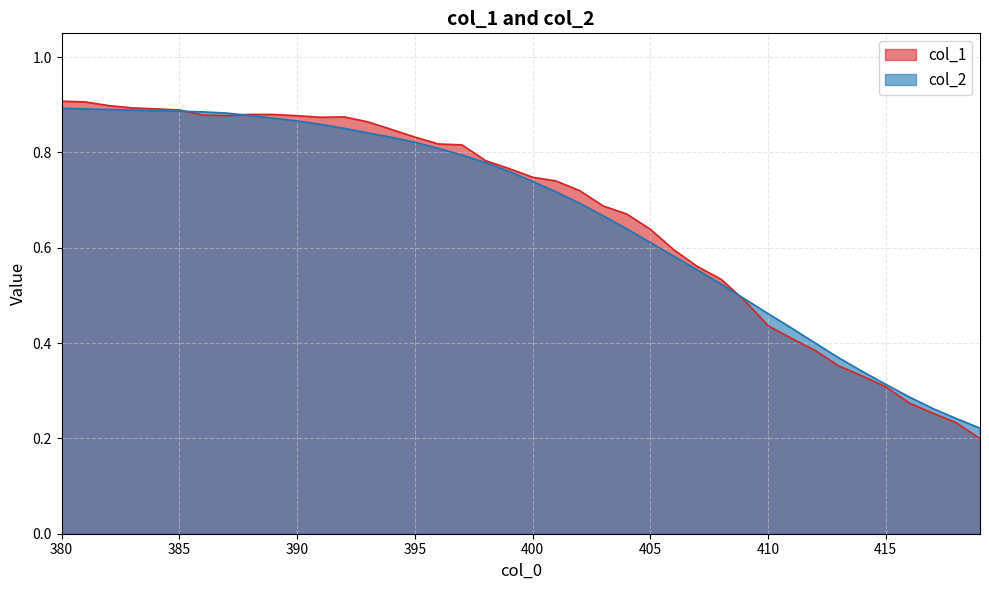

Reading right to left, list all the values displayed in this chart.

col_1: 0.2	0.2	0.3	0.3	0.3	0.3	0.4	0.4	0.4	0.4	0.5	0.5	0.6	0.6	0.6	0.7	0.7	0.7	0.7	0.7	0.8	0.8	0.8	0.8	0.8	0.8	0.9	0.9	0.9	0.9	0.9	0.9	0.9	0.9	0.9	0.9	0.9	0.9	0.9	0.9
col_2: 0.2	0.2	0.3	0.3	0.3	0.3	0.4	0.4	0.4	0.5	0.5	0.5	0.6	0.6	0.6	0.6	0.7	0.7	0.7	0.7	0.8	0.8	0.8	0.8	0.8	0.8	0.8	0.9	0.9	0.9	0.9	0.9	0.9	0.9	0.9	0.9	0.9	0.9	0.9	0.9